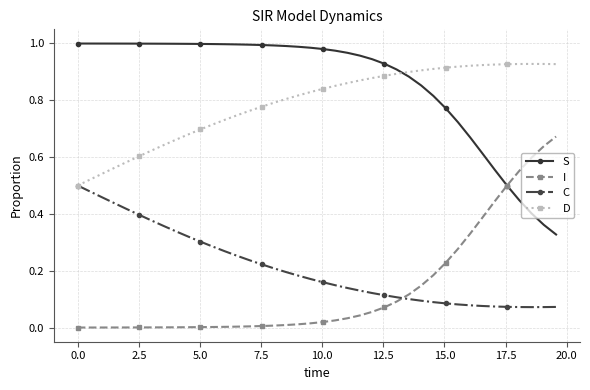

Which series has the largest total across all categories?

S